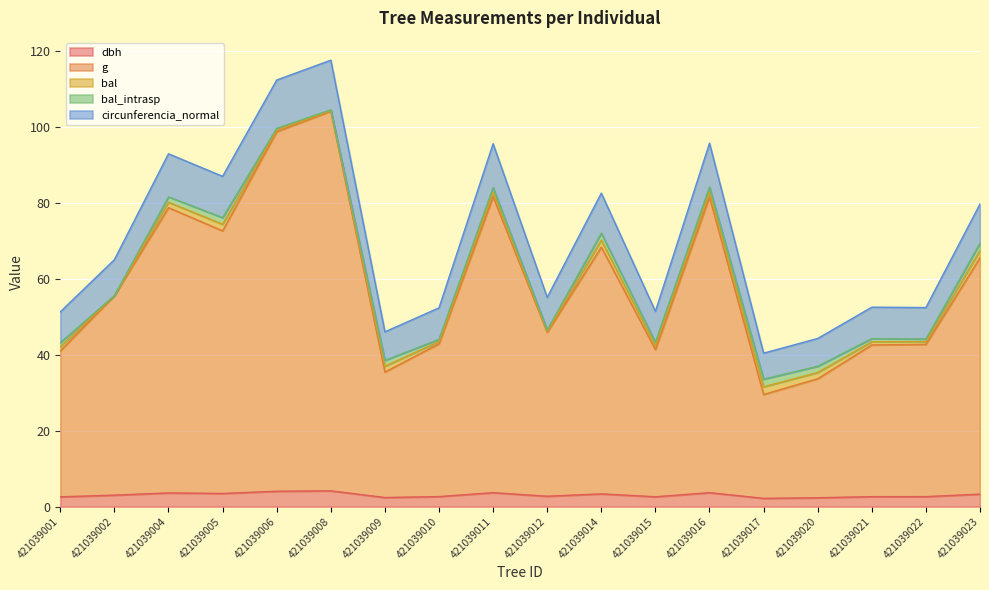

Which series changed the most between 421039009 and 421039022?

g